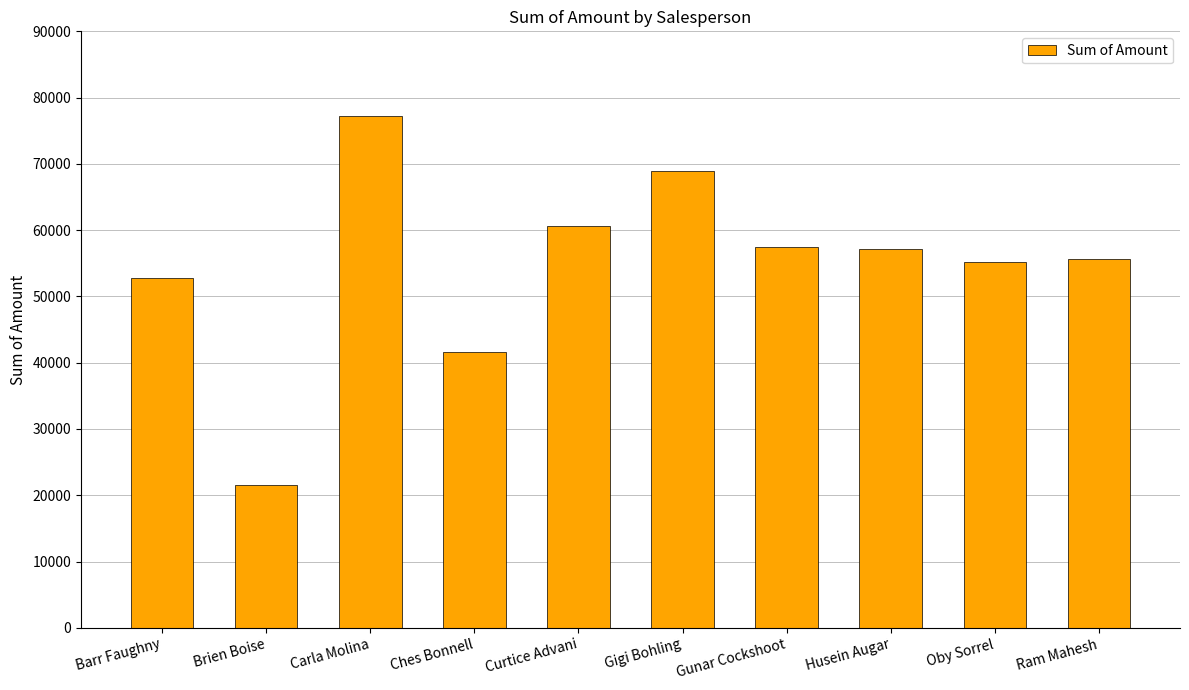

Which category has the highest value across all series?

Carla Molina